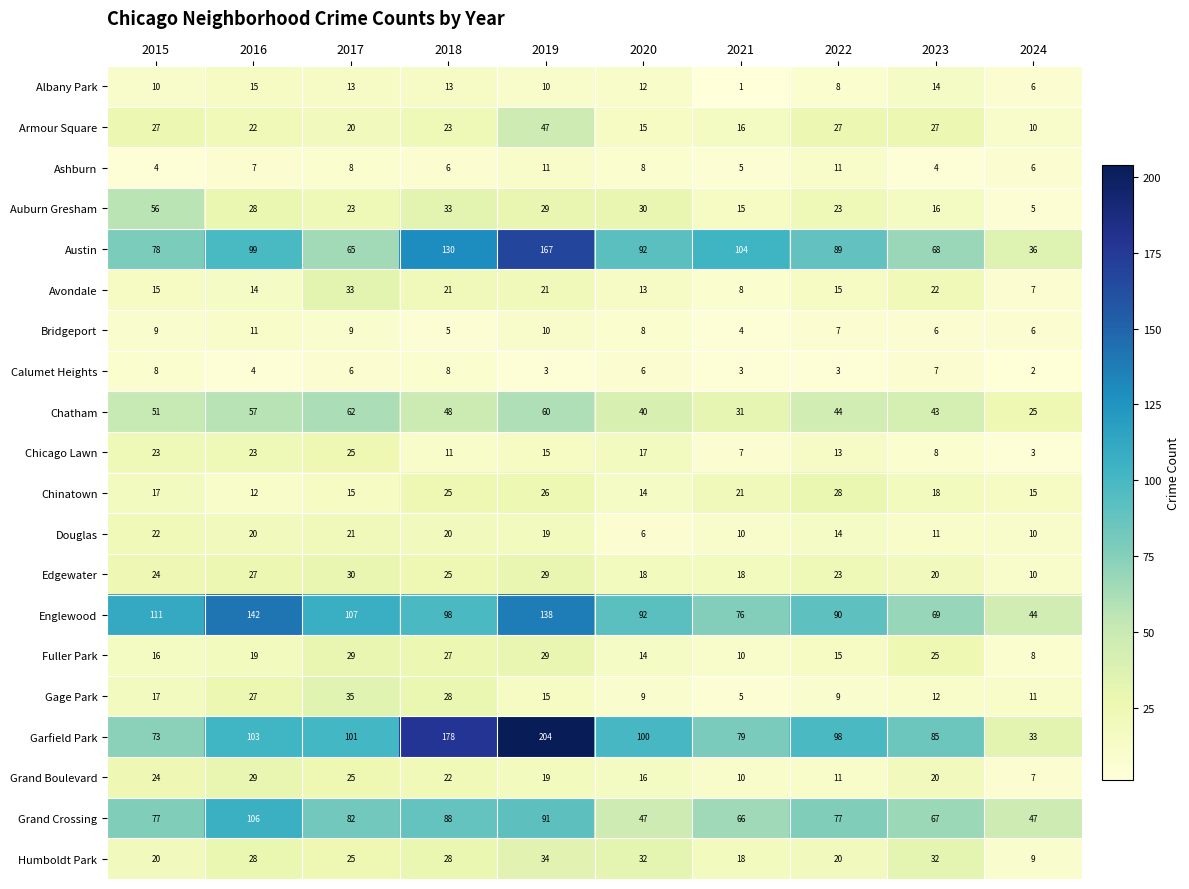

Which series has the largest total across all categories?

Garfield Park